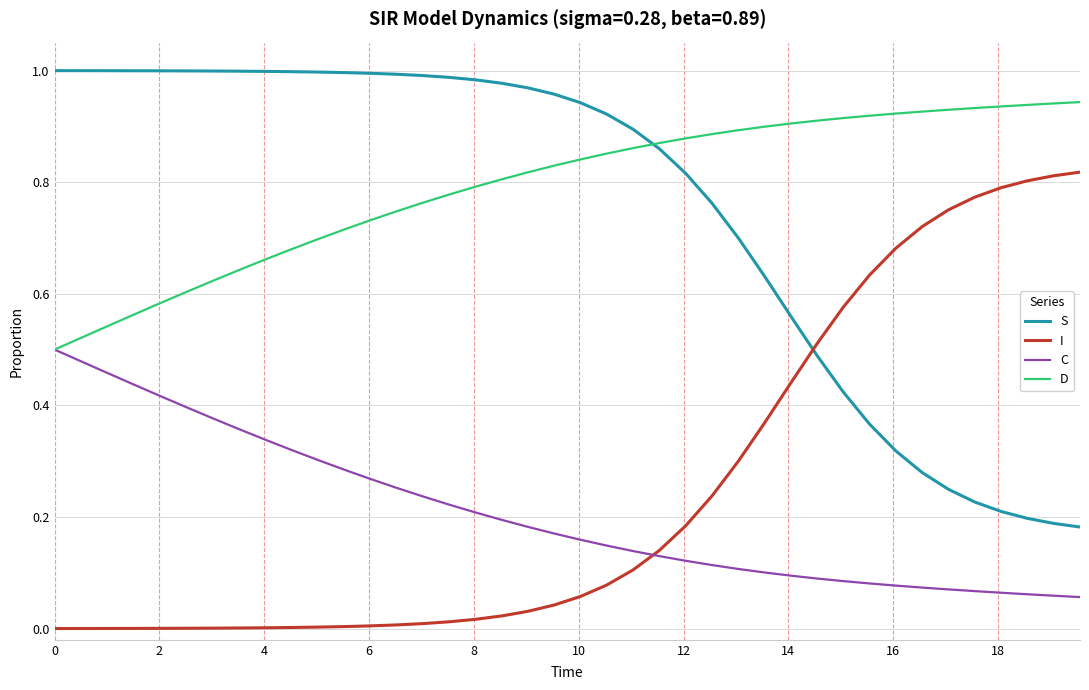

Rank the series by their maximum value, from highest to lowest.

S, D, I, C